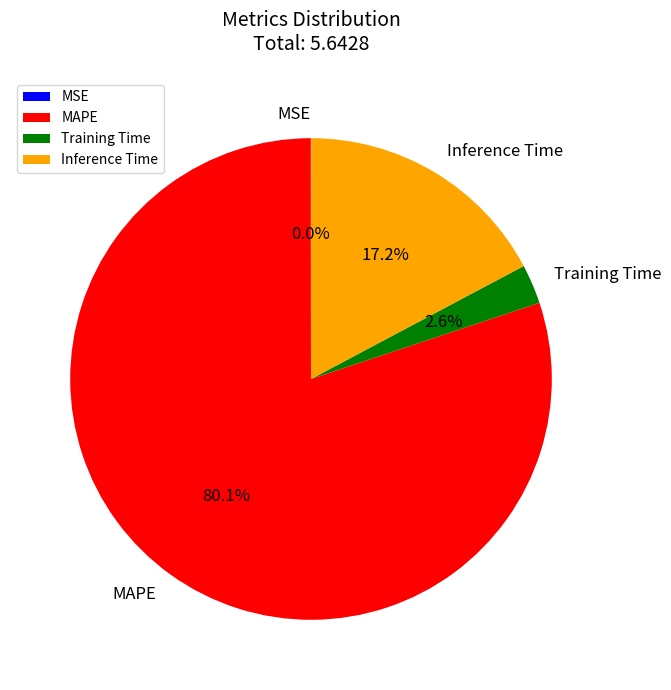

To the nearest percent, what is the difference between the Inference Time and MAPE slice percentages?

63%